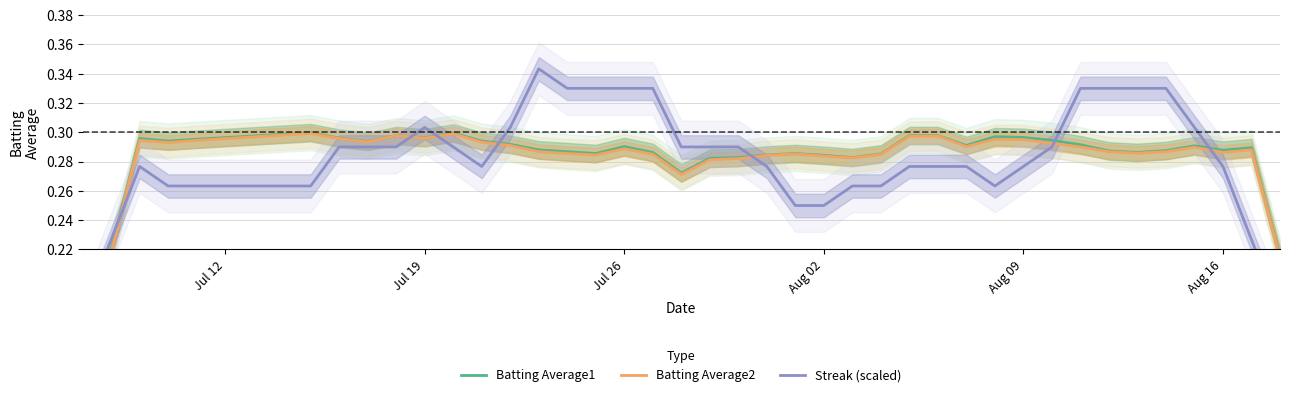

After their last crossing, which series has the higher values: Streak (scaled) or Batting Average1?

Batting Average1